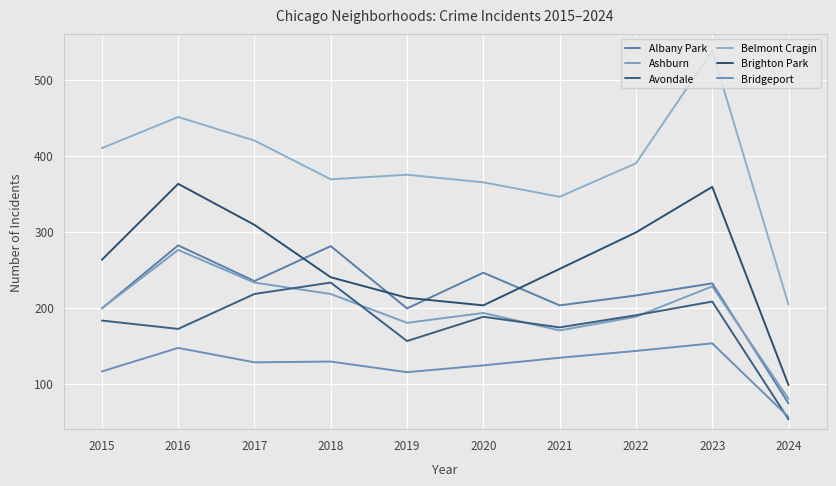

At how many categories does at least one series exceed 481?

1